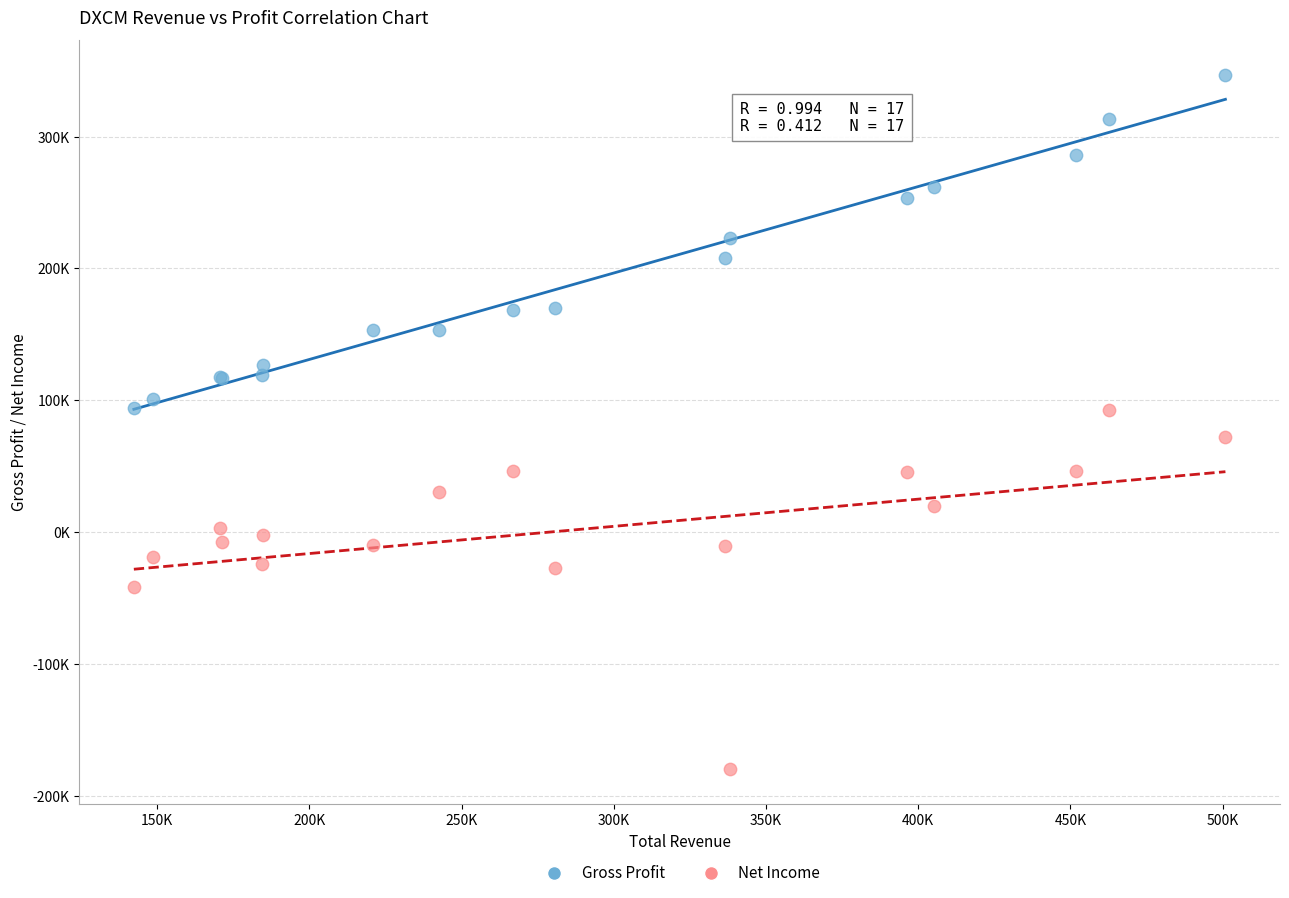

Which series reaches the minimum Y coordinate?

Net Income